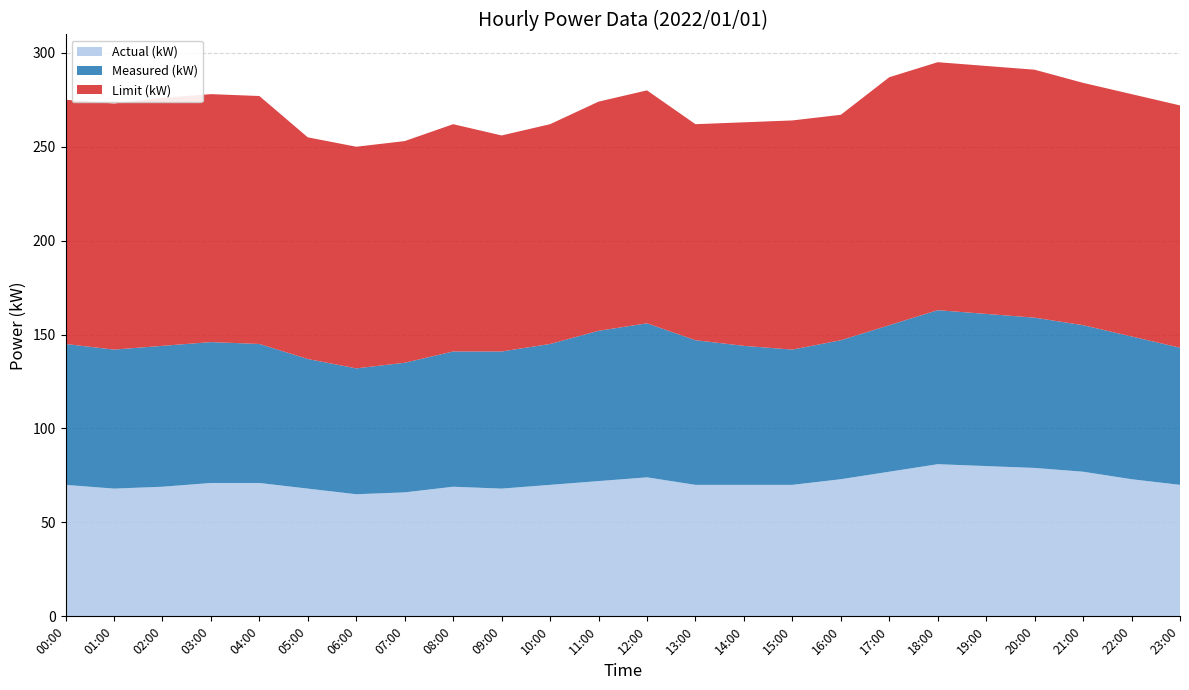

Reading right to left, list all the values displayed in this chart.

Actual (kW): 23:00=70	22:00=73	21:00=77	20:00=79	19:00=80	18:00=81	17:00=77	16:00=73	15:00=70	14:00=70	13:00=70	12:00=74	11:00=72	10:00=70	09:00=68	08:00=69	07:00=66	06:00=65	05:00=68	04:00=71	03:00=71	02:00=69	01:00=68	00:00=70
Measured (kW): 23:00=73	22:00=76	21:00=78	20:00=80	19:00=81	18:00=82	17:00=78	16:00=74	15:00=72	14:00=74	13:00=77	12:00=82	11:00=80	10:00=75	09:00=73	08:00=72	07:00=69	06:00=67	05:00=69	04:00=74	03:00=75	02:00=75	01:00=74	00:00=75
Limit (kW): 23:00=129	22:00=129	21:00=129	20:00=132	19:00=132	18:00=132	17:00=132	16:00=120	15:00=122	14:00=119	13:00=115	12:00=124	11:00=122	10:00=117	09:00=115	08:00=121	07:00=118	06:00=118	05:00=118	04:00=132	03:00=132	02:00=132	01:00=131	00:00=130